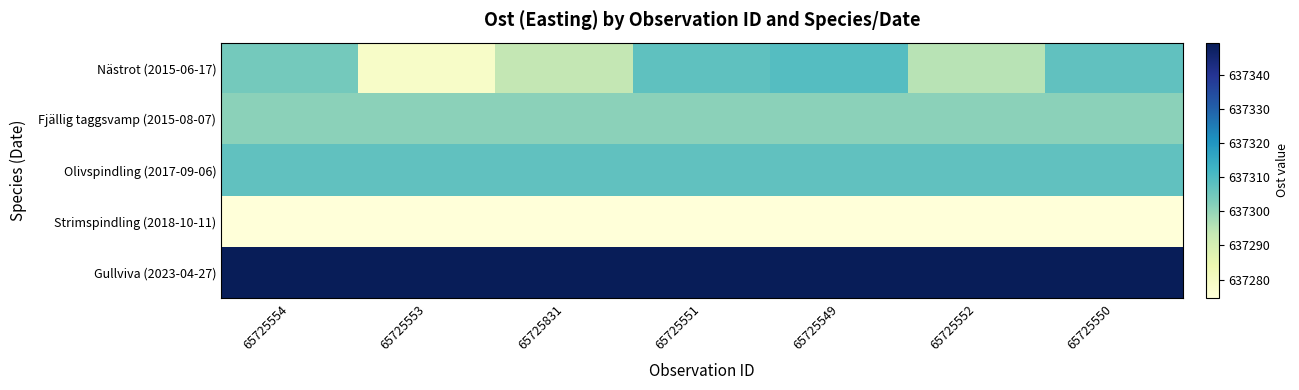

Reading right to left, transcribe all the data shown in this chart.

Nästrot (2015-06-17): 65725550=637307.3	65725552=637295.1	65725549=637308.8	65725551=637307.4	65725831=637293.6	65725553=637278.6	65725554=637304.1
Fjällig taggsvamp (2015-08-07): 65725550=637301.0	65725552=637301.0	65725549=637301.0	65725551=637301.0	65725831=637301.0	65725553=637301.0	65725554=637301.0
Olivspindling (2017-09-06): 65725550=637307.3	65725552=637307.3	65725549=637307.3	65725551=637307.3	65725831=637307.3	65725553=637307.3	65725554=637307.3
Strimspindling (2018-10-11): 65725550=637274.5	65725552=637274.5	65725549=637274.5	65725551=637274.5	65725831=637274.5	65725553=637274.5	65725554=637274.5
Gullviva (2023-04-27): 65725550=637349.5	65725552=637349.5	65725549=637349.5	65725551=637349.5	65725831=637349.5	65725553=637349.5	65725554=637349.5